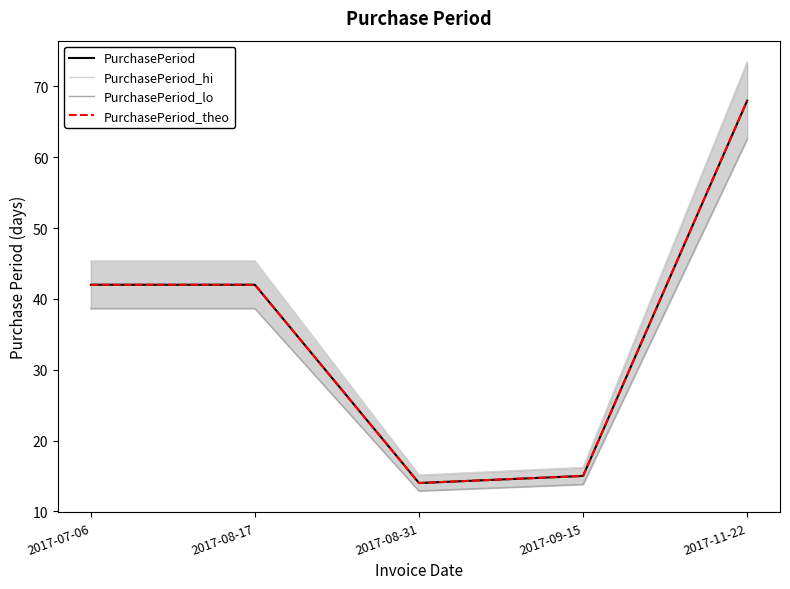

Reading right to left, what are all the values shown in this chart?

PurchasePeriod: 2017-11-22=68.0	2017-09-15=15.0	2017-08-31=14.0	2017-08-17=42.0	2017-07-06=42.0
PurchasePeriod_hi: 2017-11-22=73.4	2017-09-15=16.2	2017-08-31=15.1	2017-08-17=45.4	2017-07-06=45.4
PurchasePeriod_lo: 2017-11-22=62.6	2017-09-15=13.8	2017-08-31=12.9	2017-08-17=38.6	2017-07-06=38.6
PurchasePeriod_theo: 2017-11-22=68.0	2017-09-15=15.0	2017-08-31=14.0	2017-08-17=42.0	2017-07-06=42.0